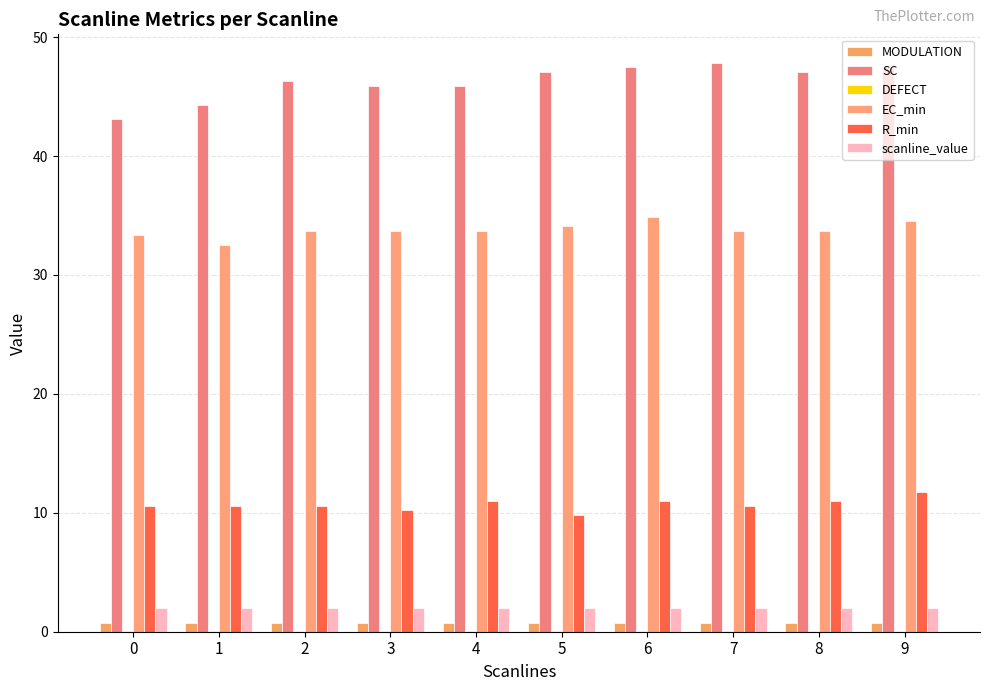

Where is DEFECT nearest to the value 0?

5